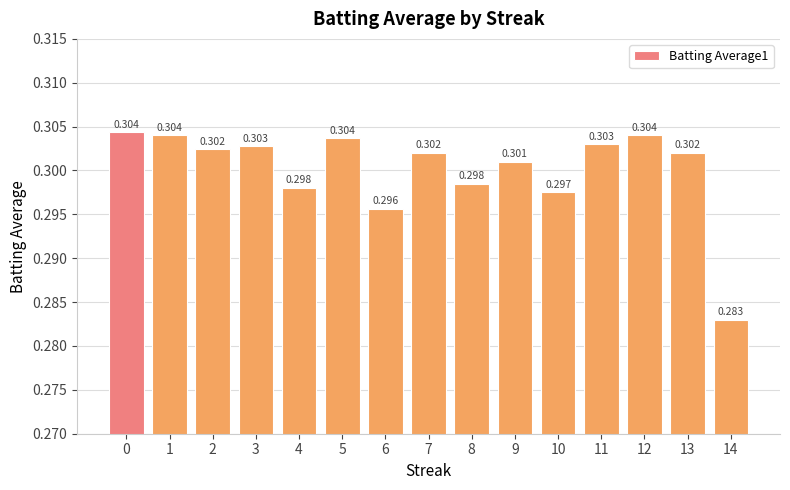

Rank the categories by value from lowest to highest.

14, 6, 10, 4, 8, 9, 7, 13, 2, 3, 11, 5, 1, 12, 0